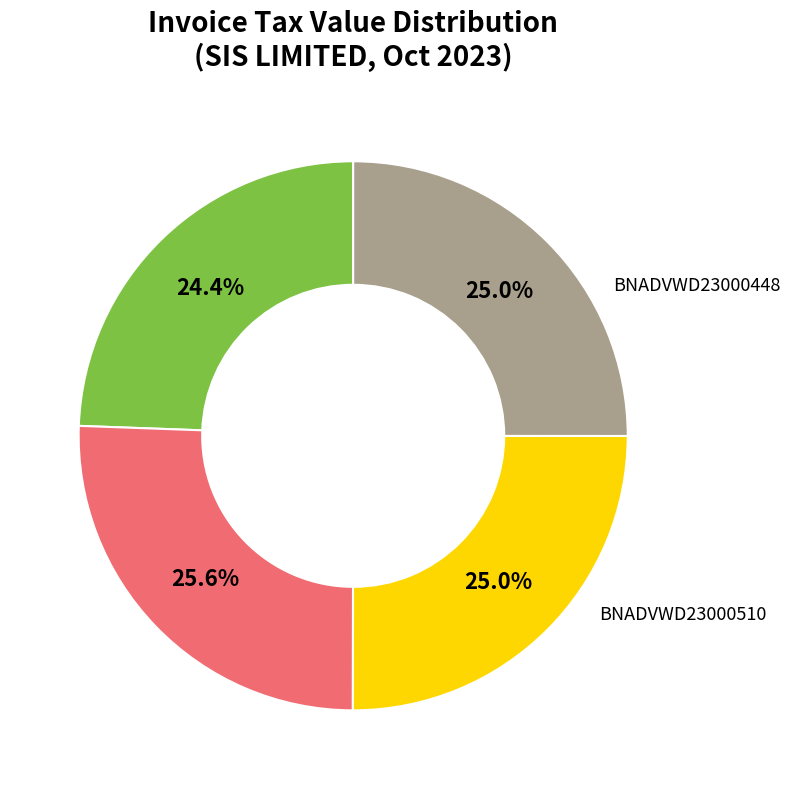

True or false: CNADVWD23000078 accounts for 25% of the total.

True